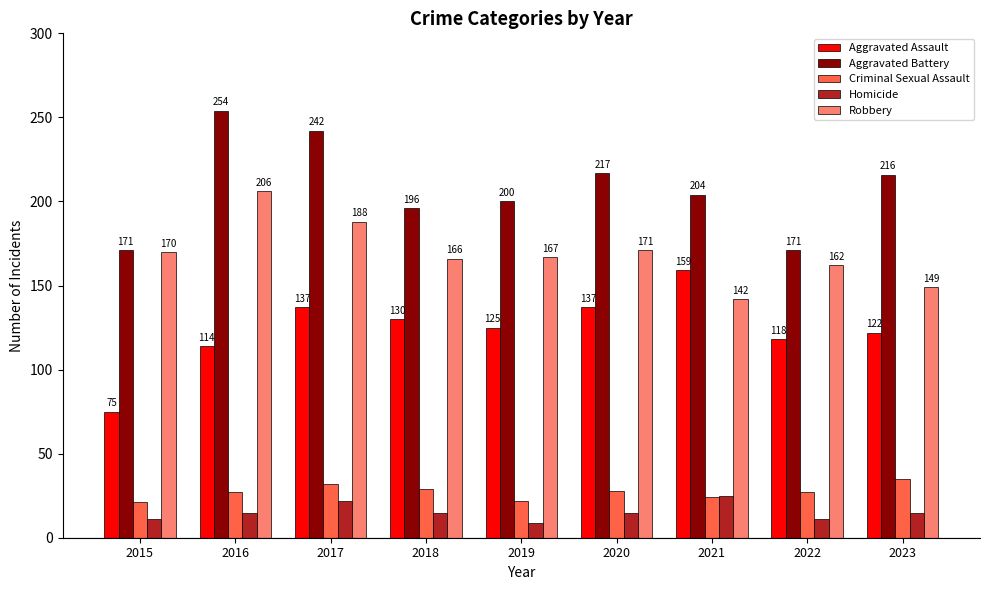

What is the sum of the Robbery values at 2019 and 2016?

373